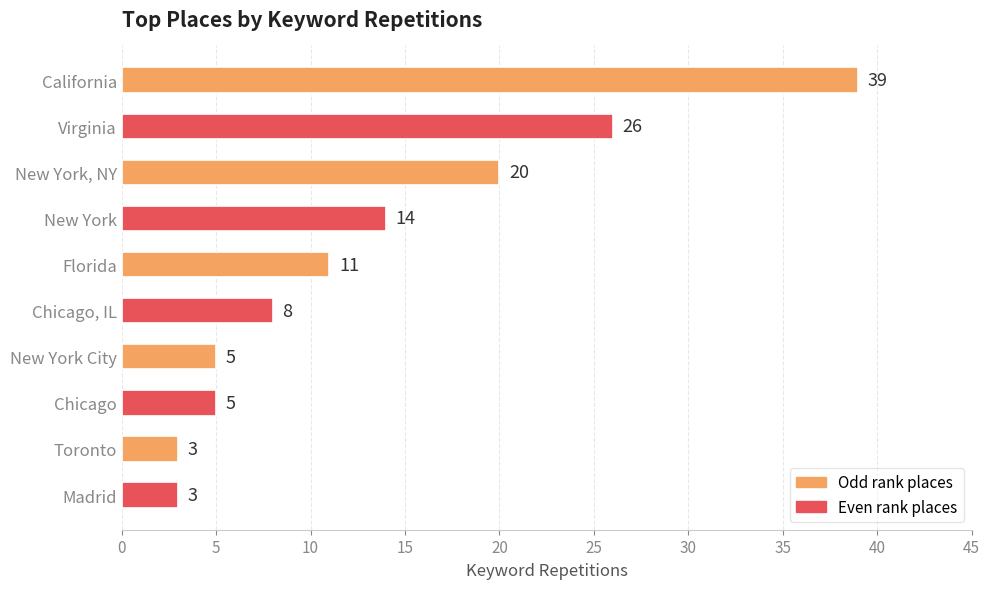

What is the difference between the maximum and minimum values?

36